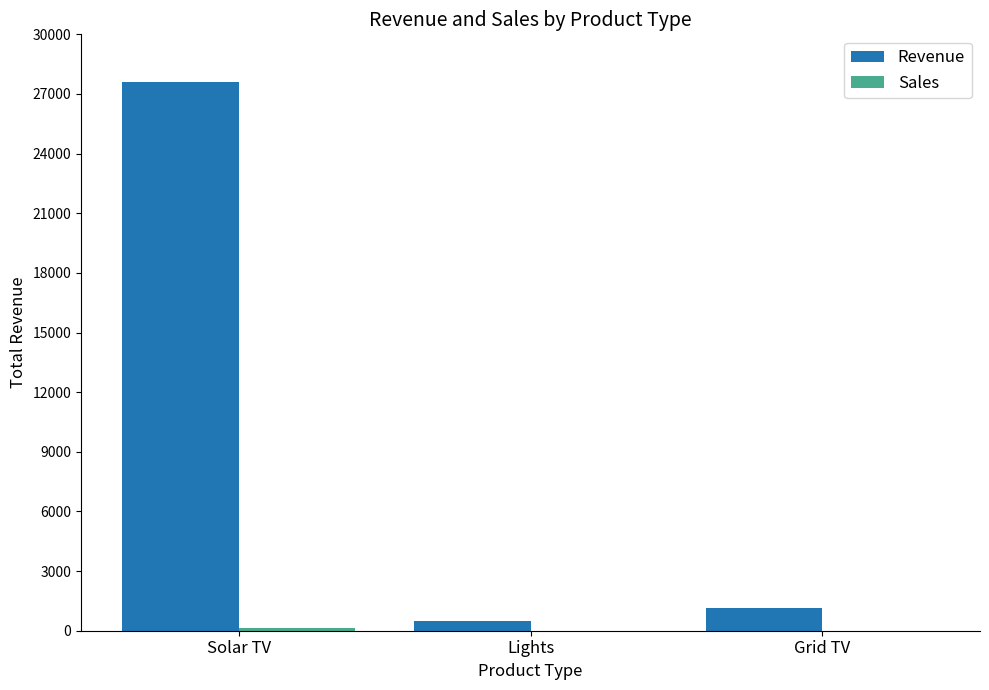

Which series has the largest total across all categories?

Revenue